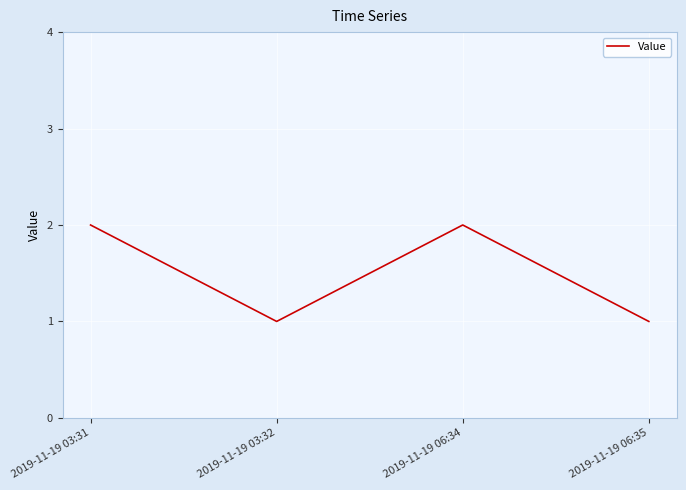

What position from the left is 2019-11-19 06:35?

4